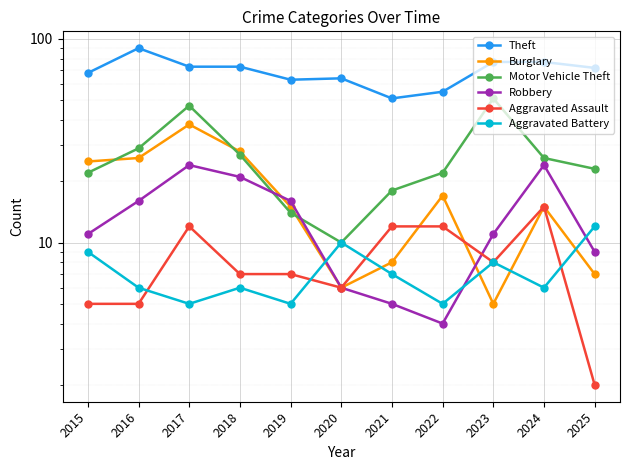

After their last crossing, which series has the higher values: Robbery or Aggravated Battery?

Aggravated Battery